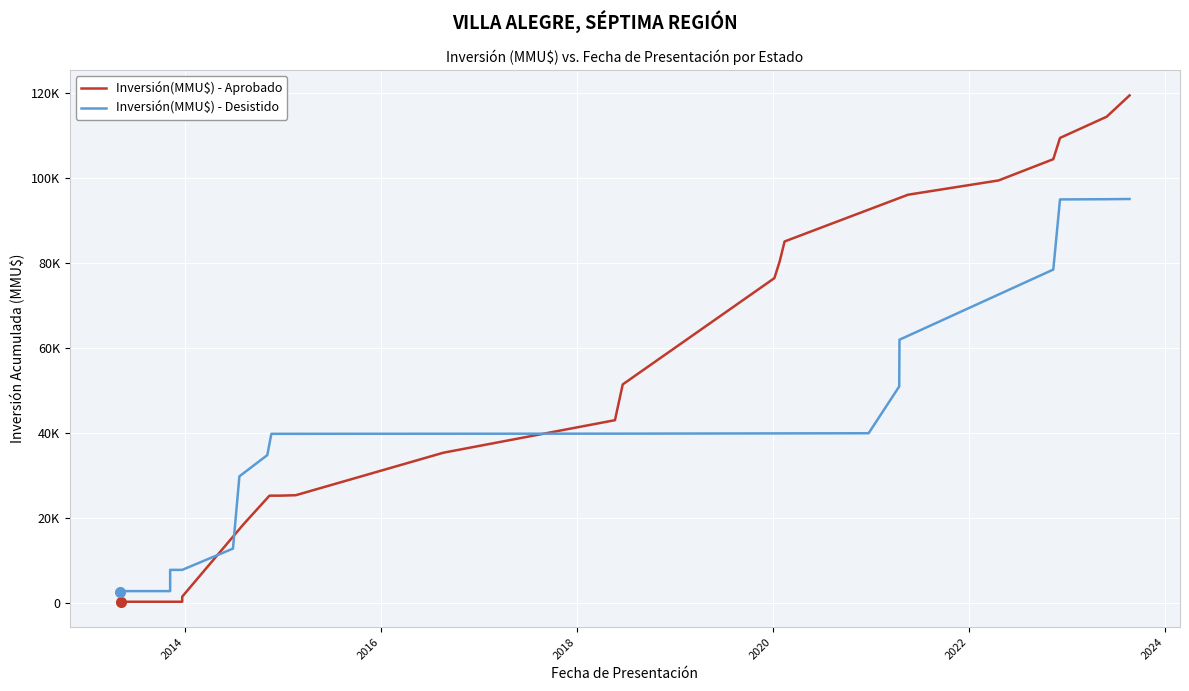

True or false: Inversión(MMU$) - Aprobado has a value of 70806 at 19.

False